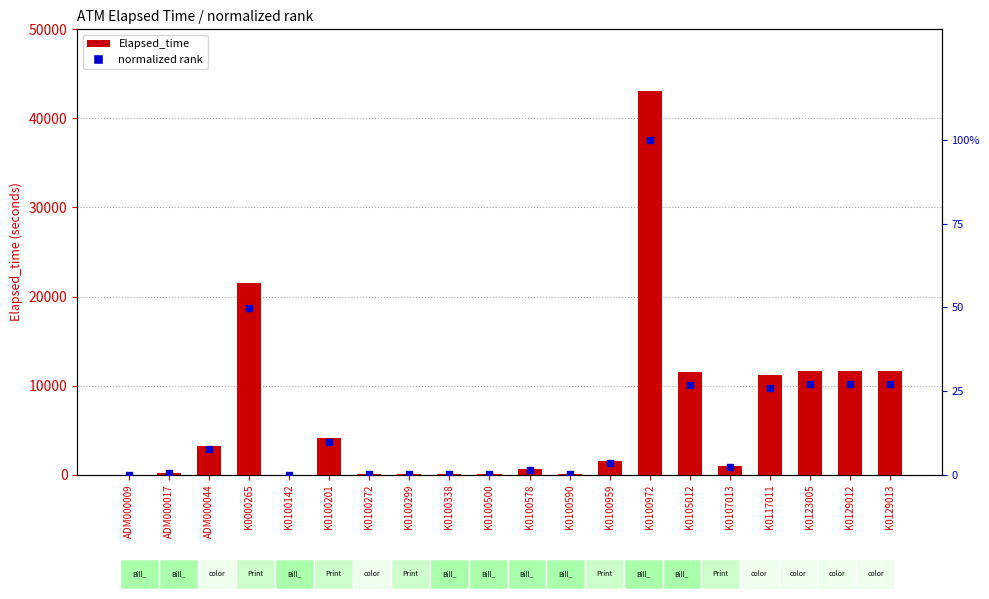

Which series reaches the minimum Y coordinate?

normalized rank